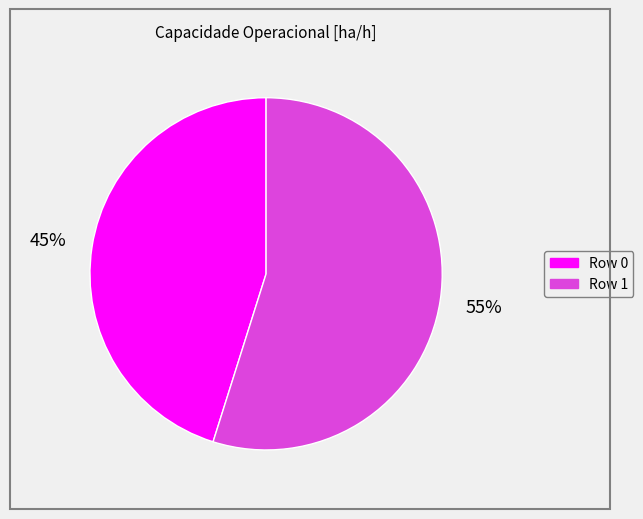

To the nearest percent, what is the average slice percentage?

50%